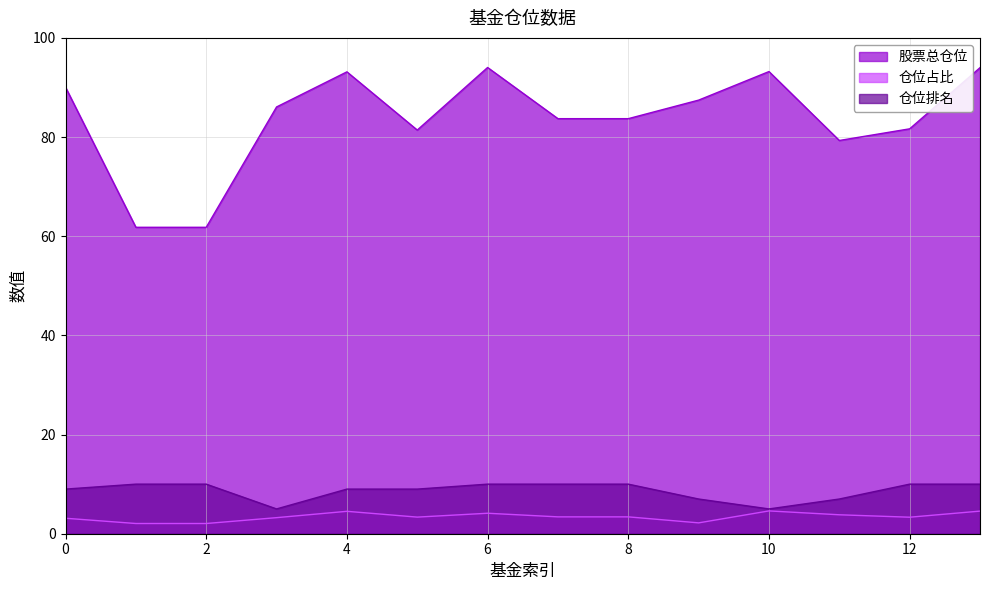

At which label does 仓位占比 reach its minimum?

1